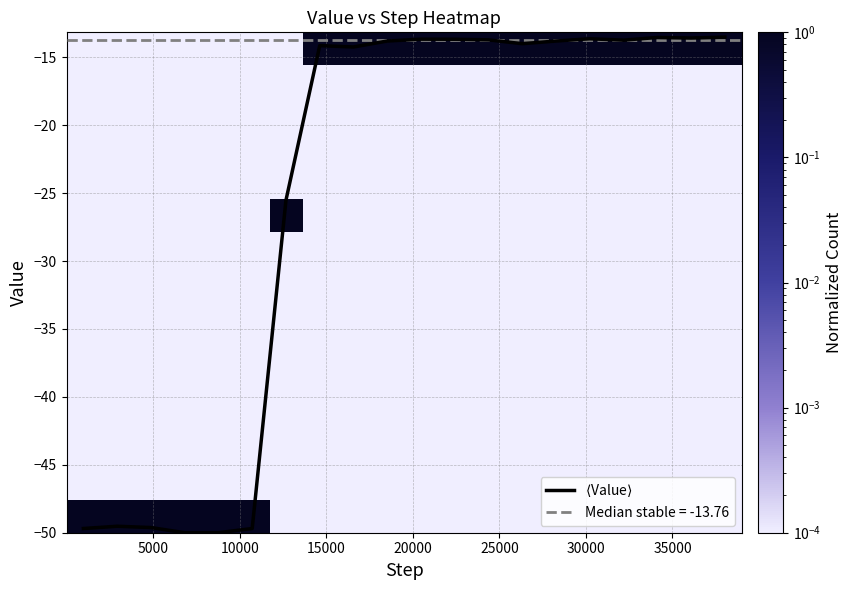

At how many categories does at least one series exceed -35?

20